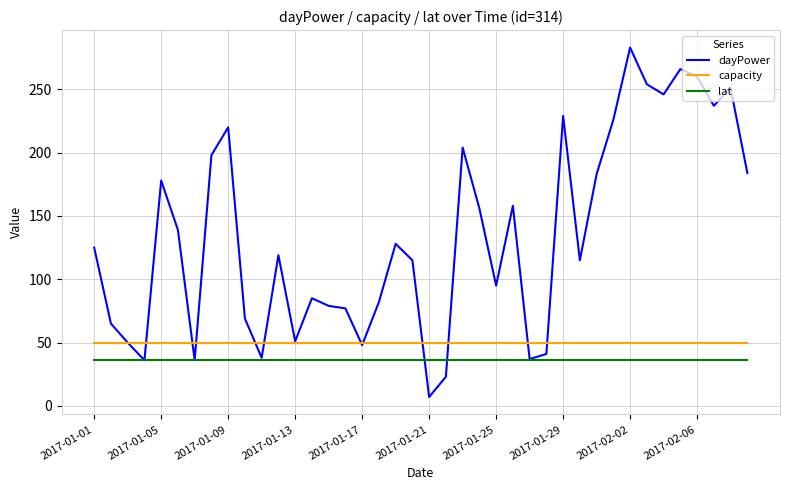

Rank the series by their maximum value, from lowest to highest.

lat, capacity, dayPower